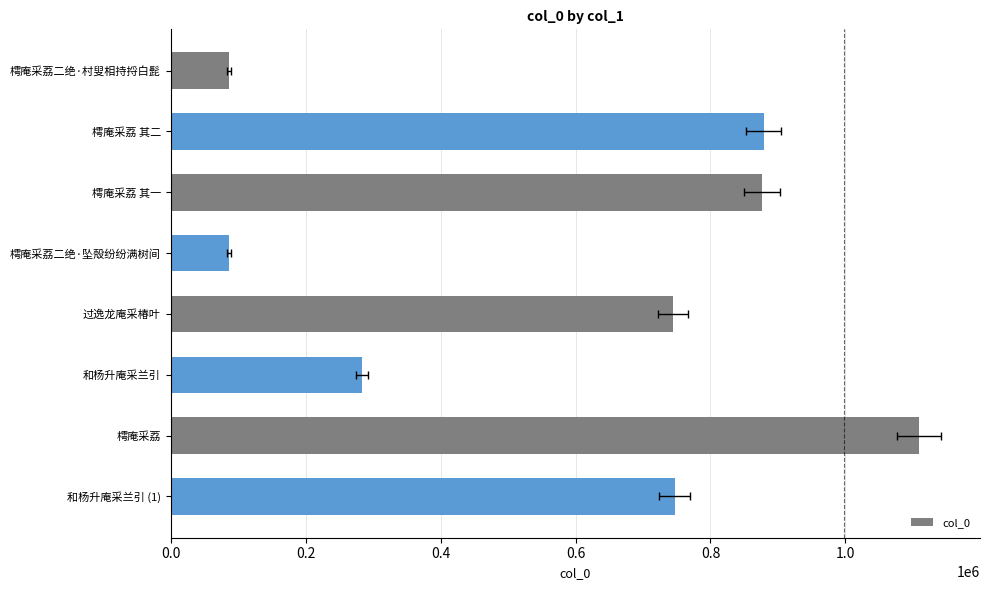

What is the maximum value shown in the chart?

1108952